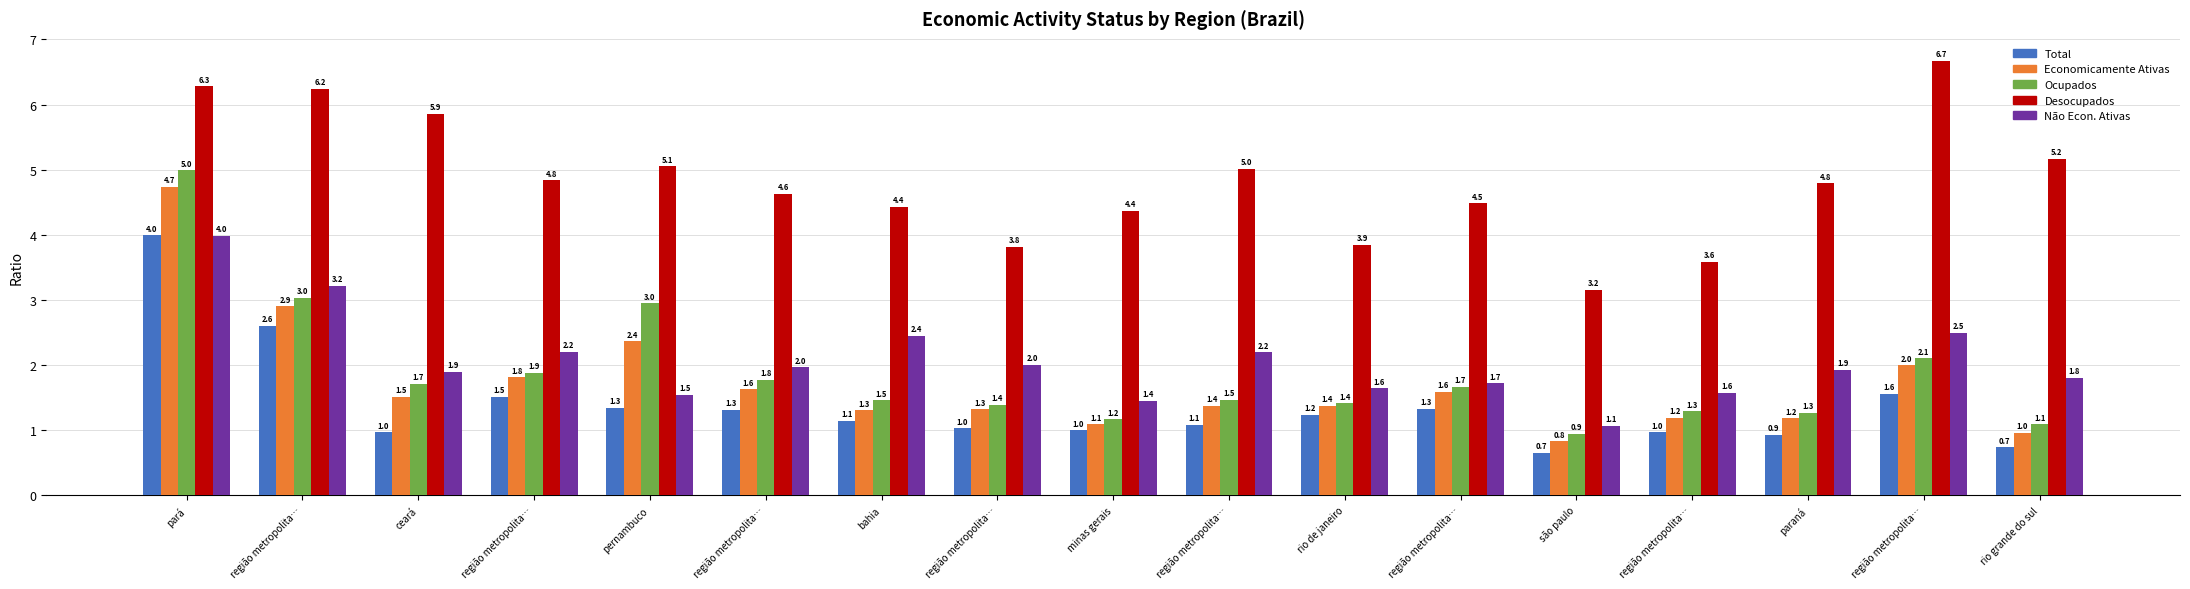

Count the number of categories in the chart.

17